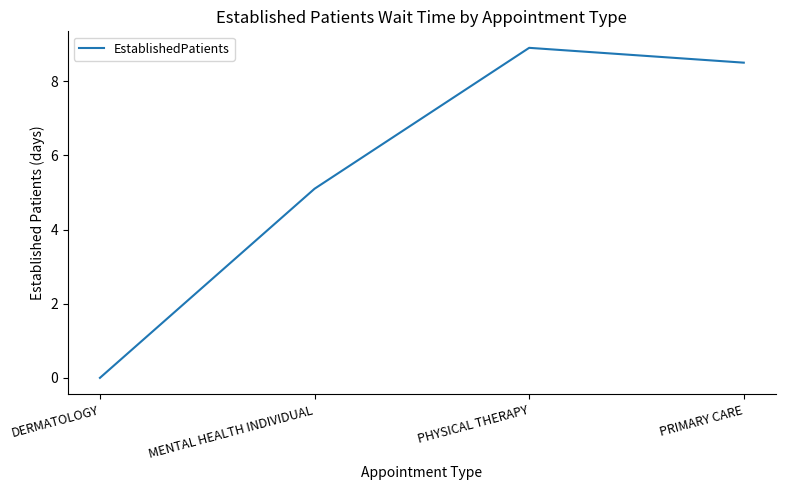

Is it true that the value at MENTAL HEALTH INDIVIDUAL is 5.1?

True